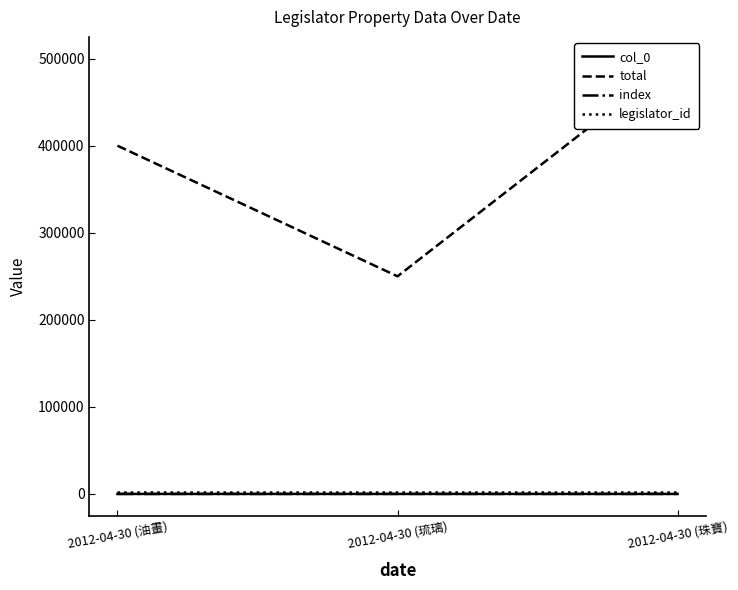

How many values in the index series are below 70?

1